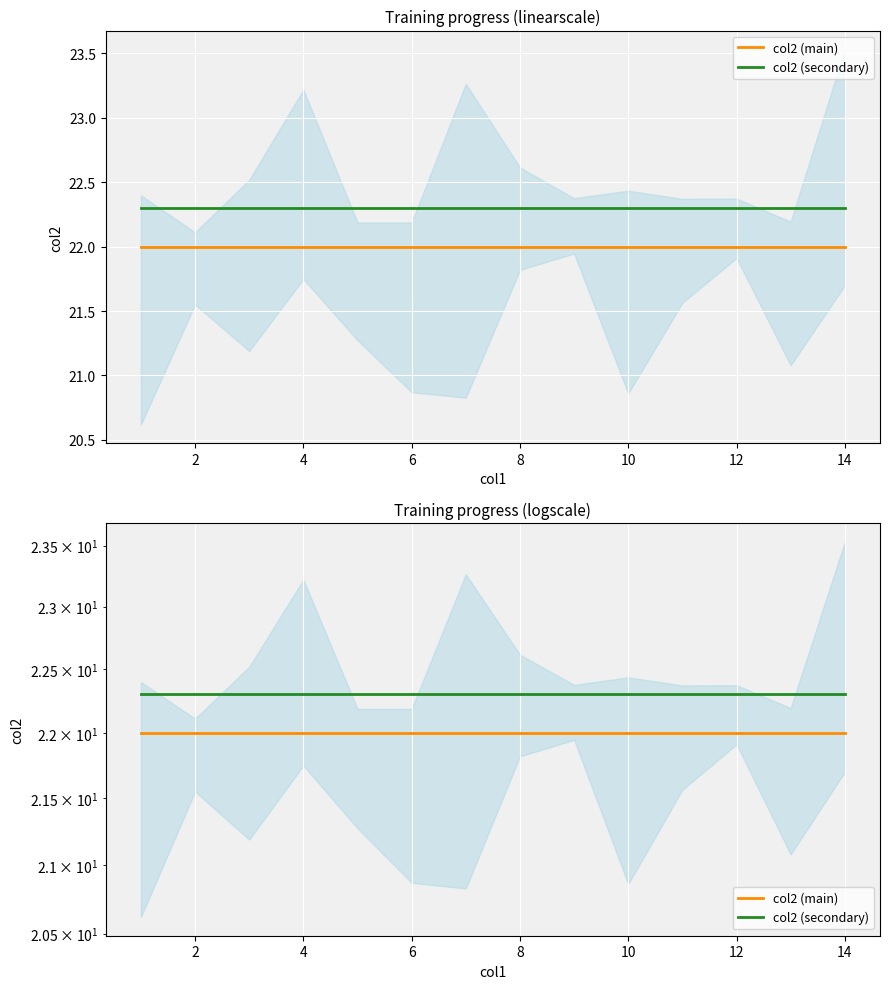

What is the sum of the col2 (main) values at 13 and 0?

44.0